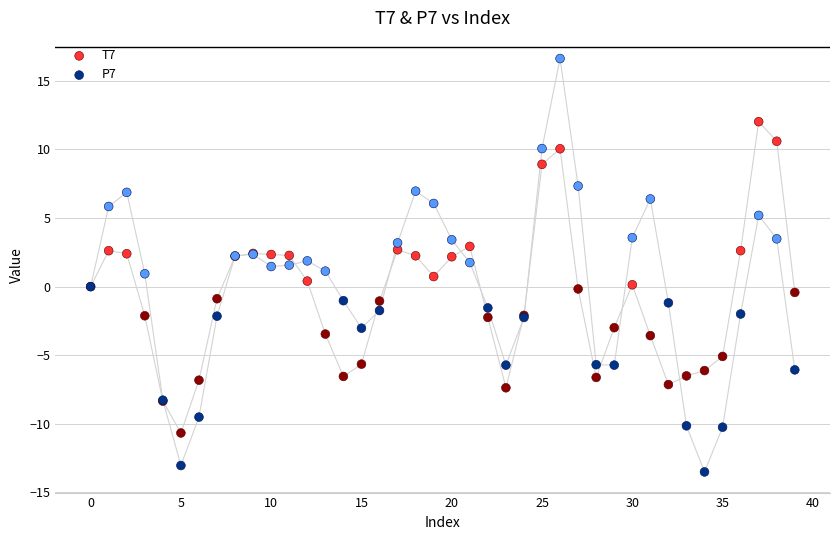

Which series contains the lowest Y value?

P7